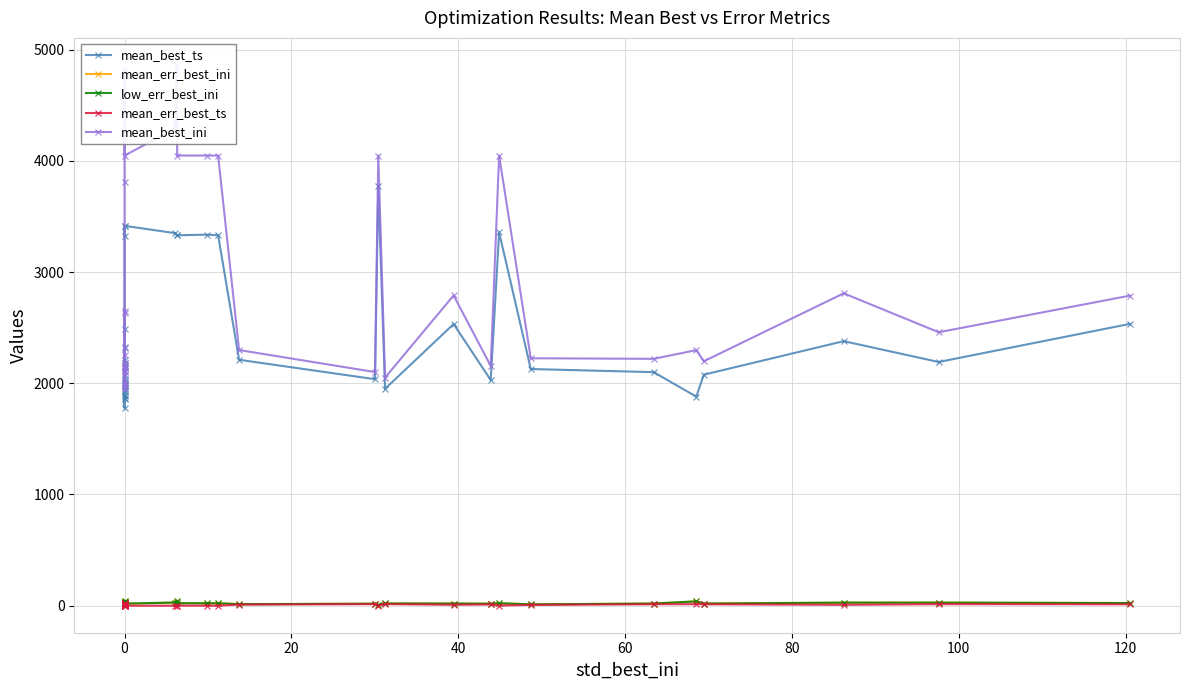

How many values in the mean_err_best_ts series are below 11?

20